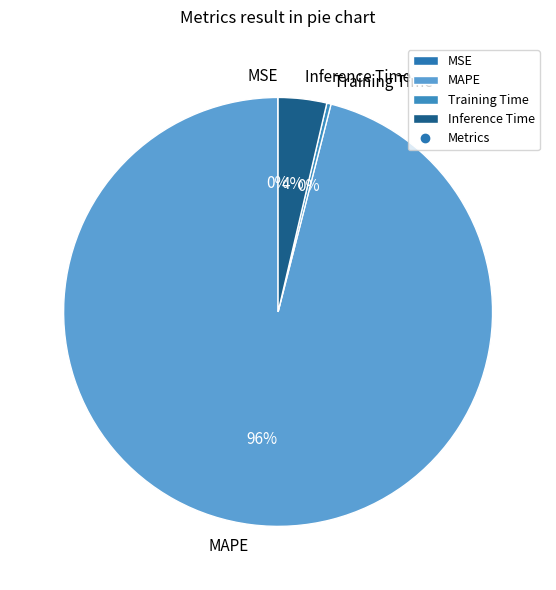

What is the largest slice in the pie chart?

MAPE